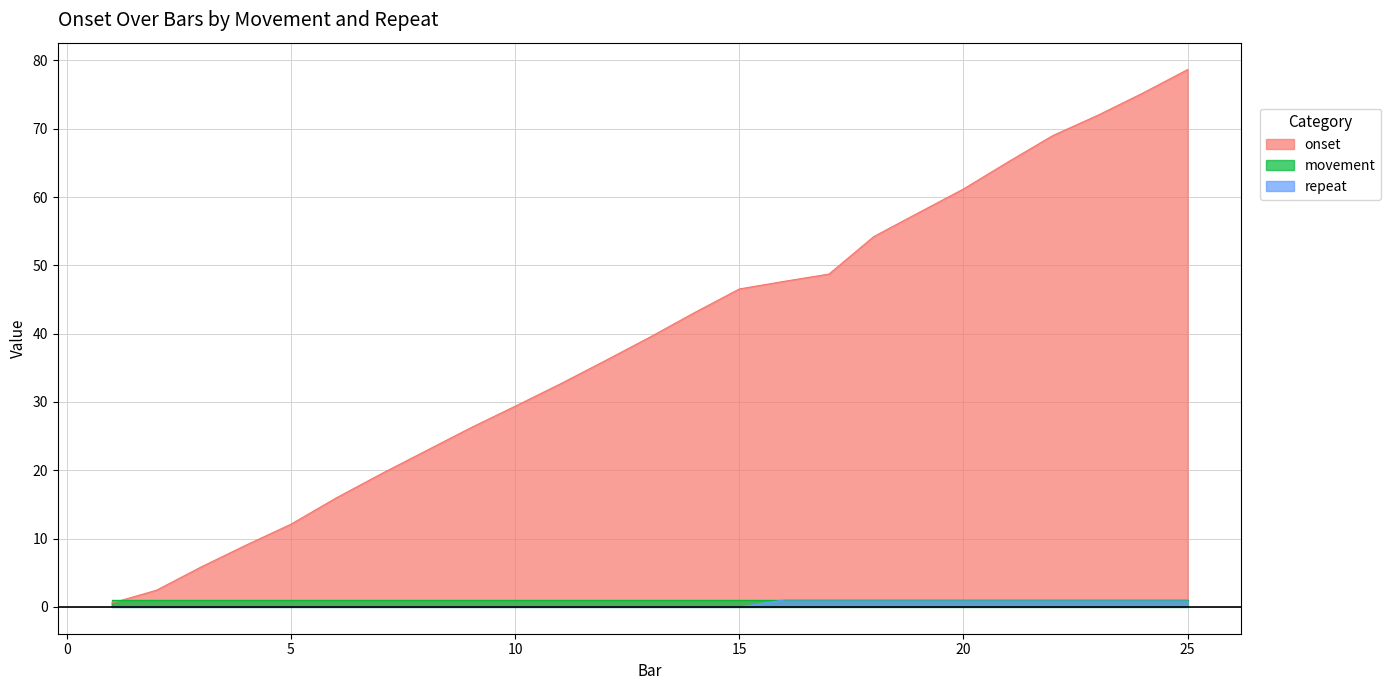

What is the maximum value for repeat?

1.0